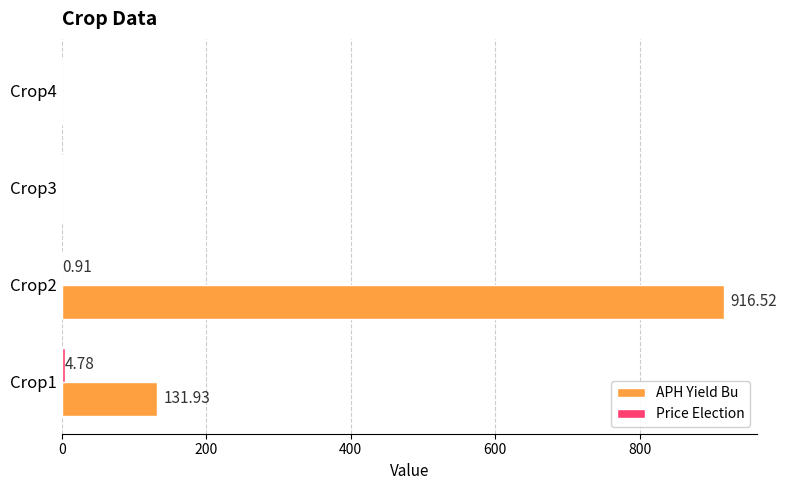

Which series has the widest spread of values?

APH Yield Bu